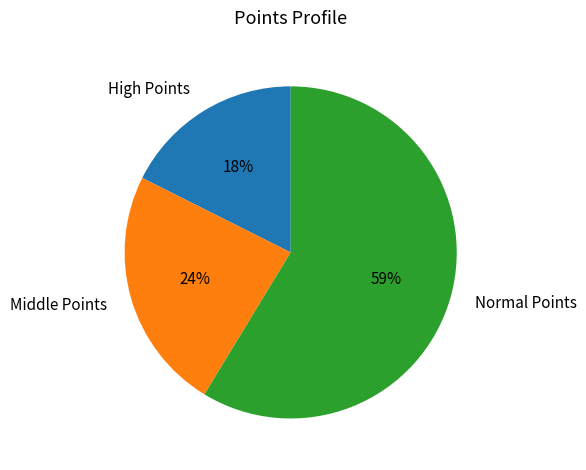

True or false: Normal Points accounts for 59% of the total.

True